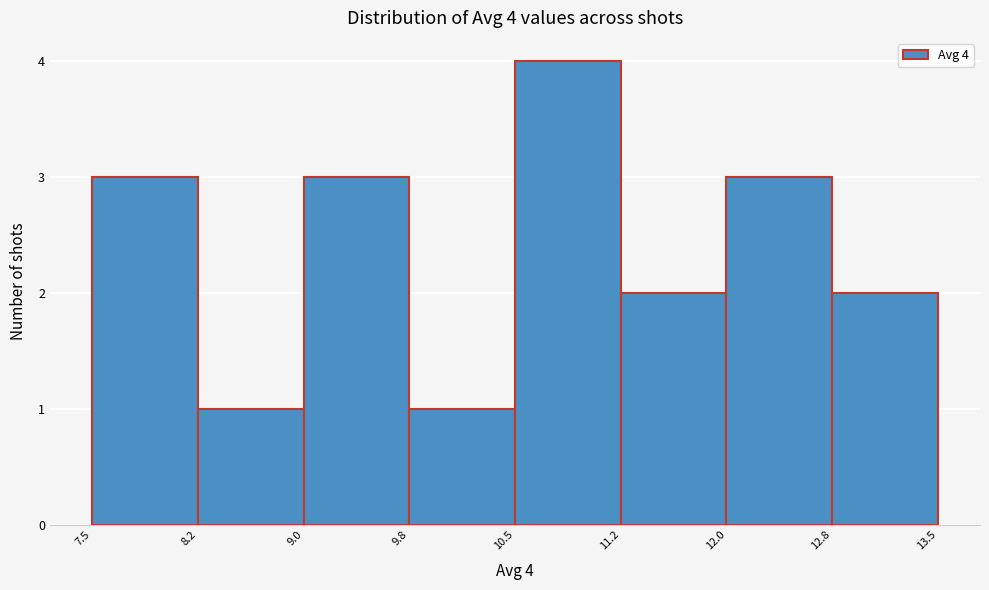

Over which range of the x-axis is the bar tallest?

10.5 to 11.2